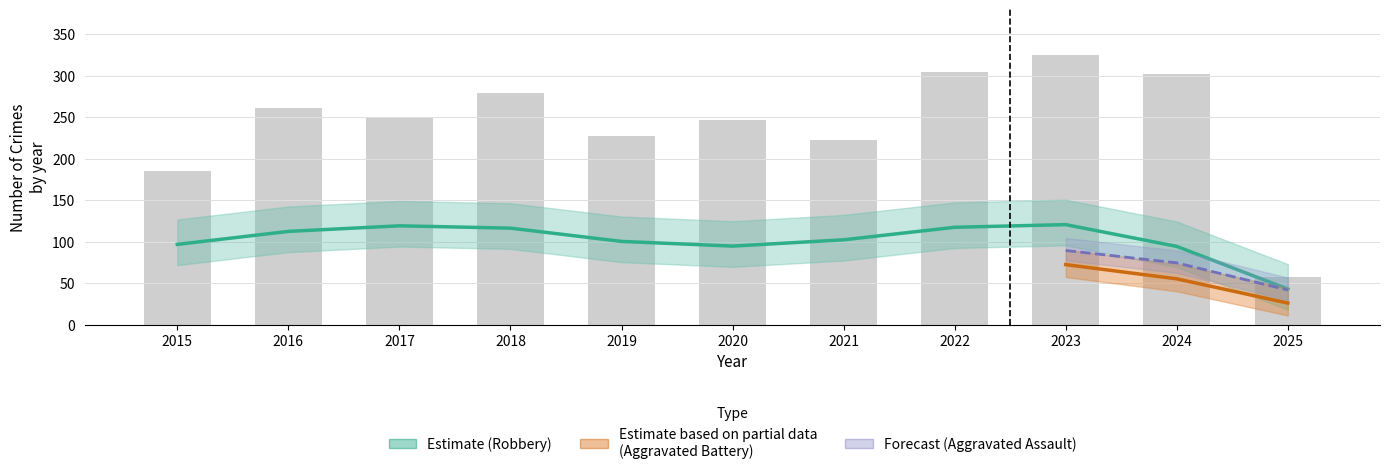

Count the number of categories in the chart.

11